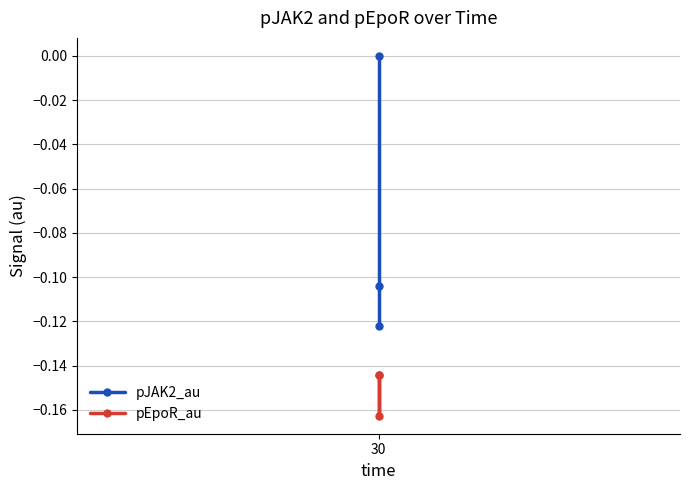

The value of pEpoR_au at 30 is -0.1. True or false?

False